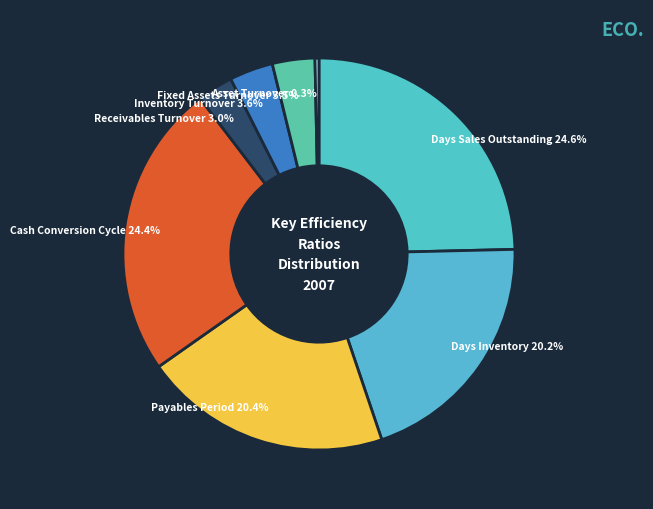

Does Payables Period account for over 50% of the chart?

No